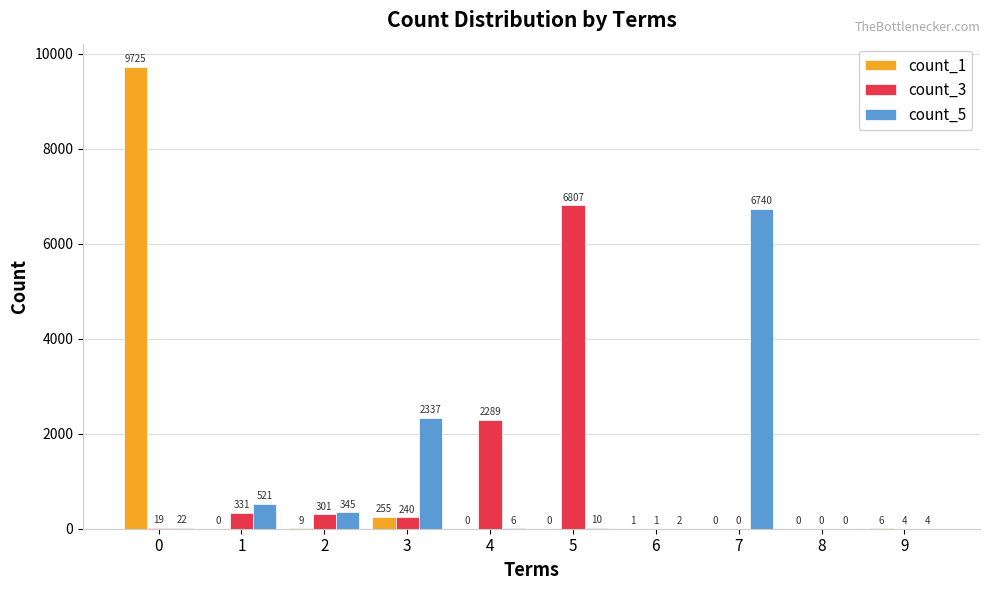

The value of count_3 at 4 is 3436. True or false?

False